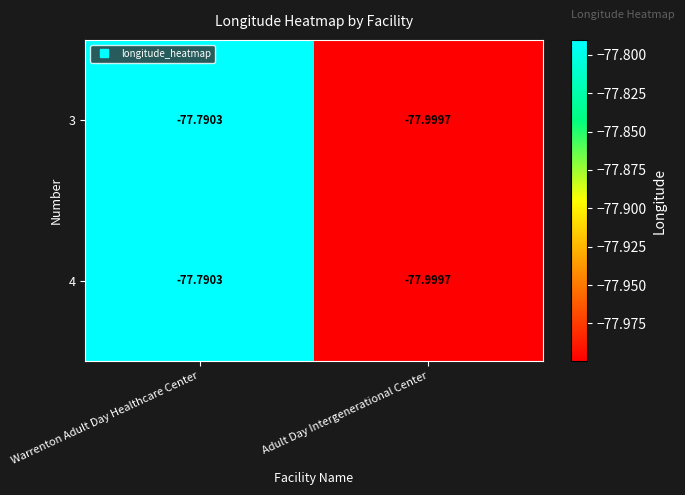

At which label does 4 reach its minimum?

Adult Day Intergenerational Center